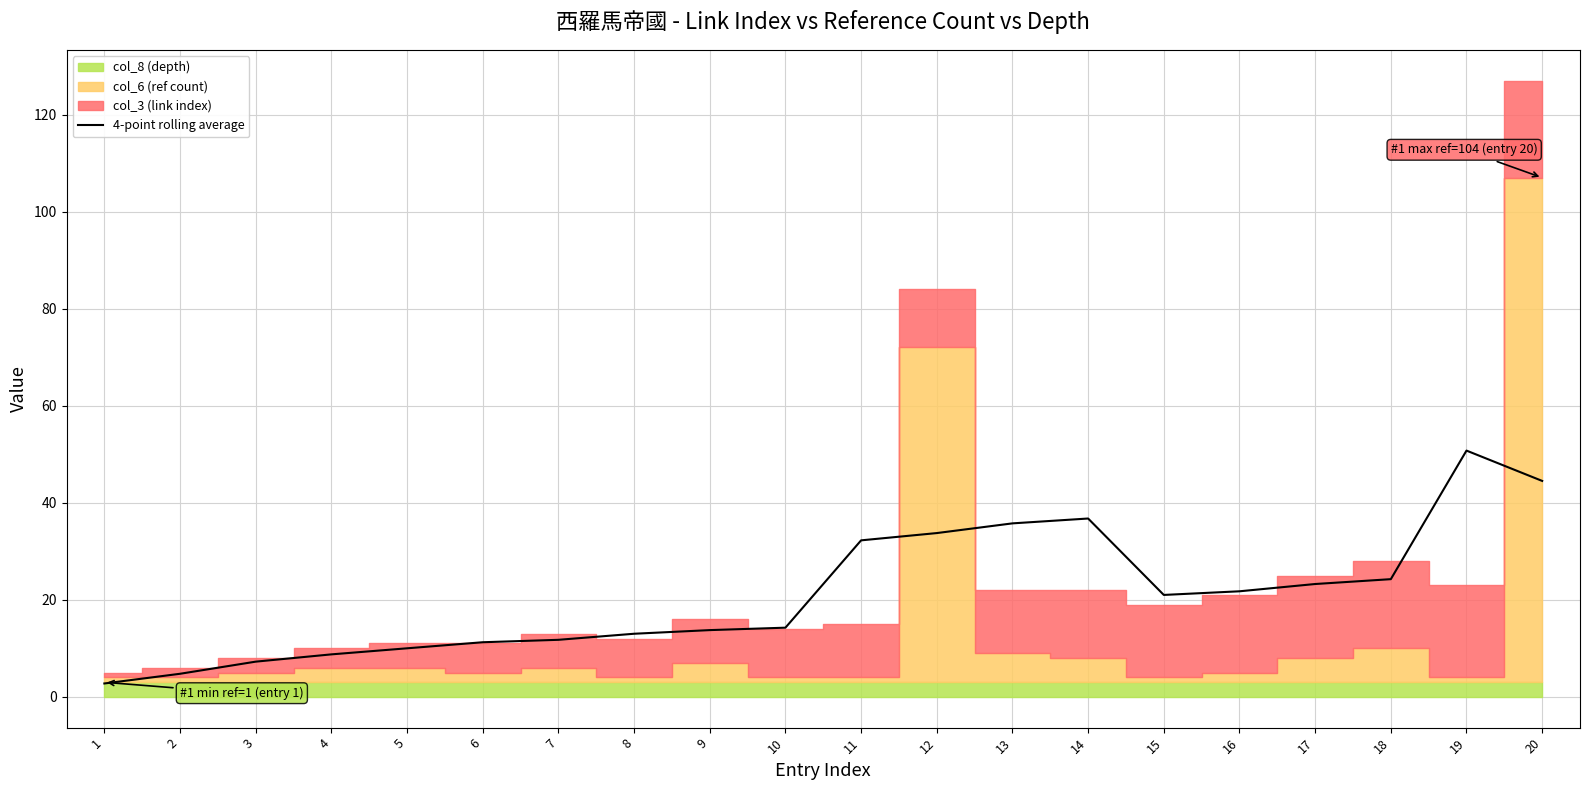

List the labels in order of value, smallest first.

1, 2, 3, 4, 5, 6, 7, 8, 9, 10, 15, 16, 17, 18, 11, 12, 13, 14, 20, 19